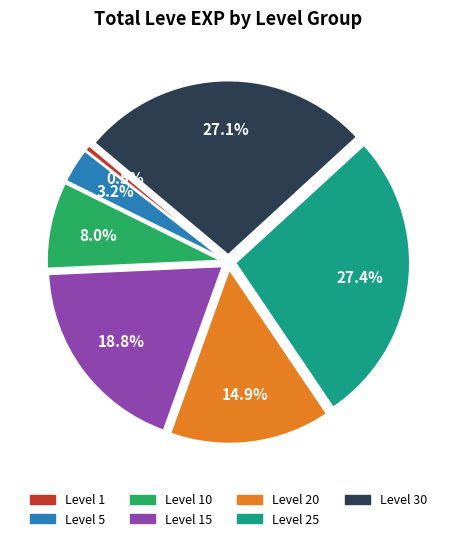

Does any single category account for the majority?

No